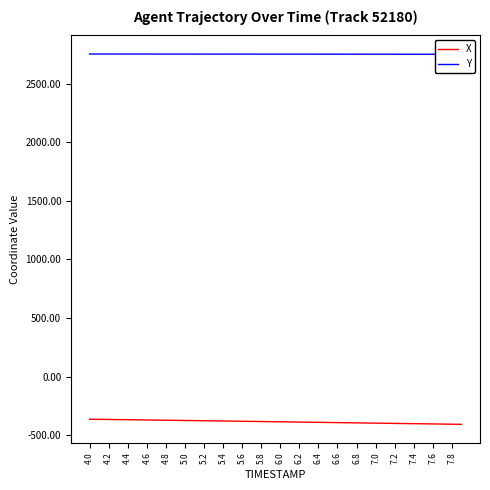

The value of X at 6.6 is -163.7. True or false?

False